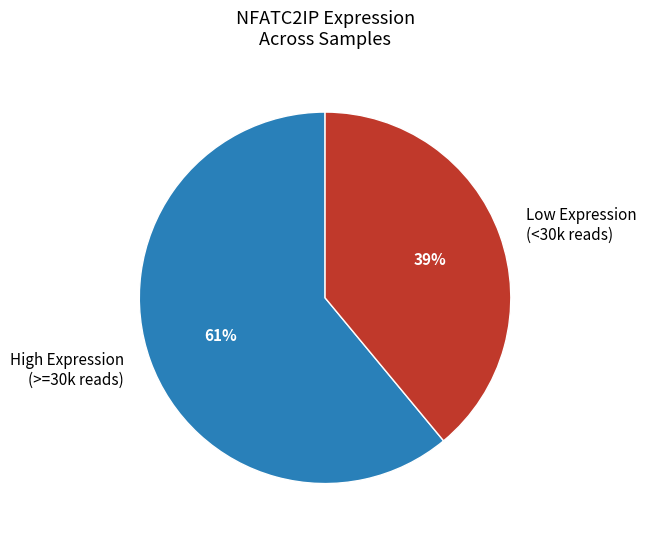

To the nearest percent, what is the average slice percentage?

50%